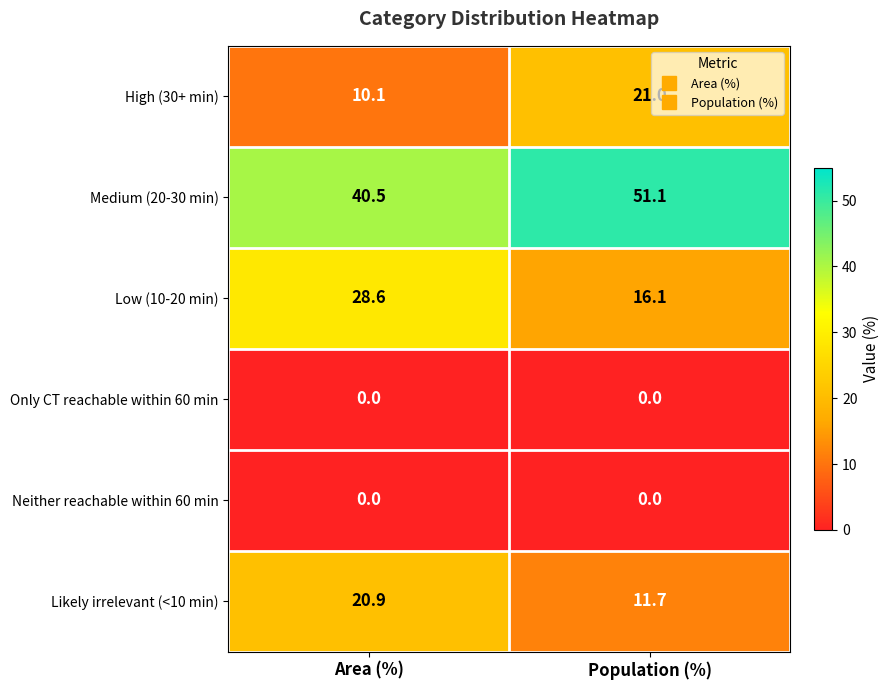

Which category has the highest value in the Medium (20-30 min) series?

Population (%)